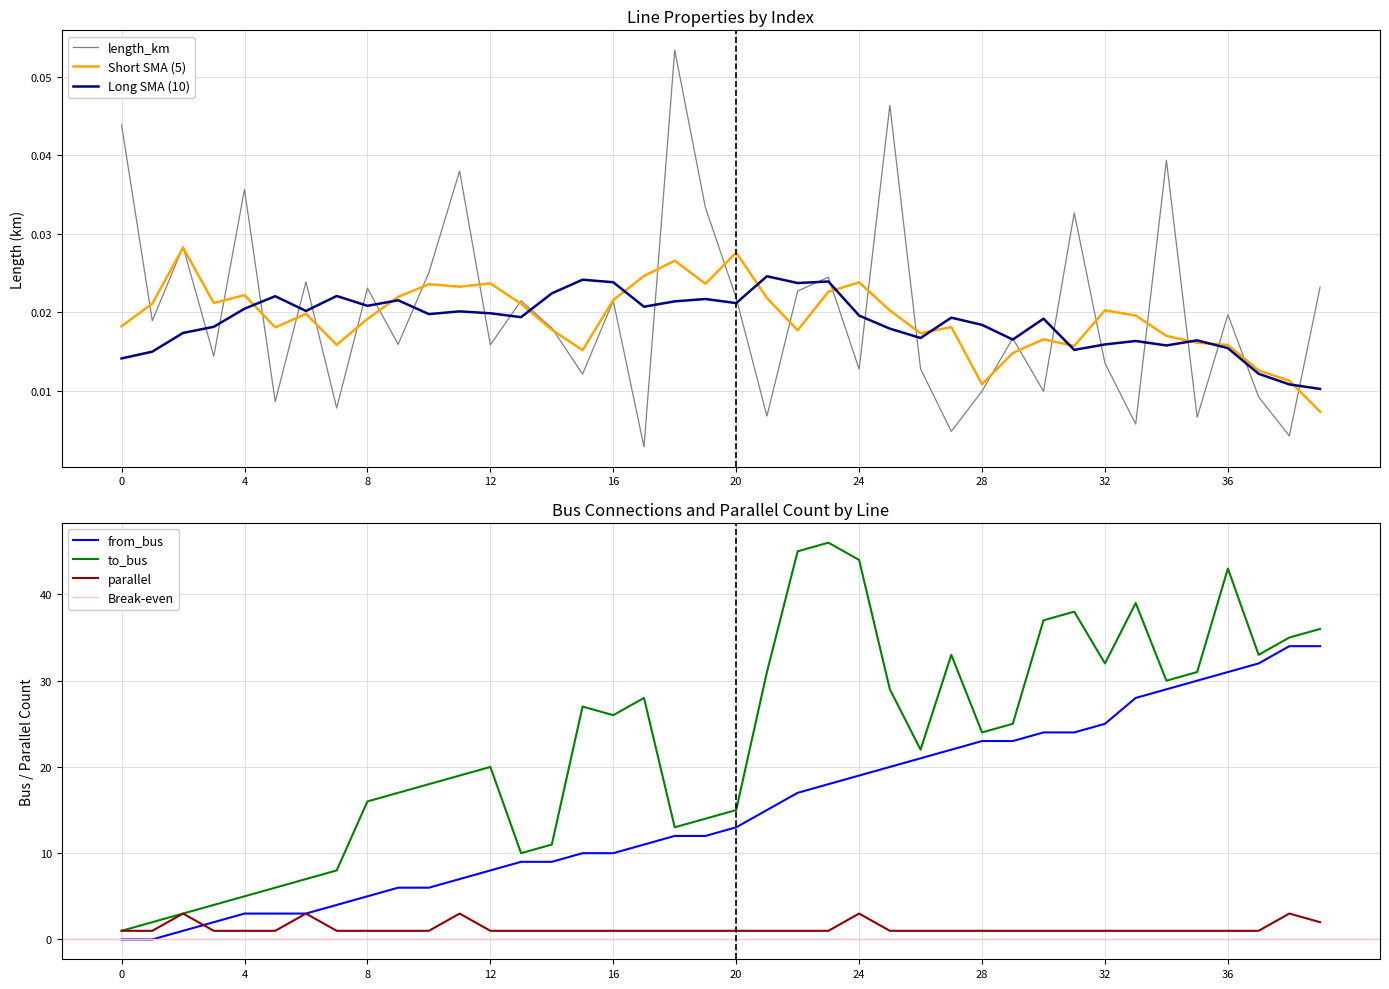

How many lines are shown in the chart?

4